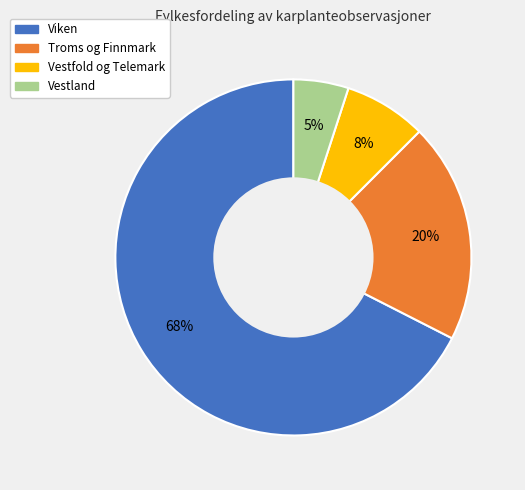

Count the number of slices in the pie.

4